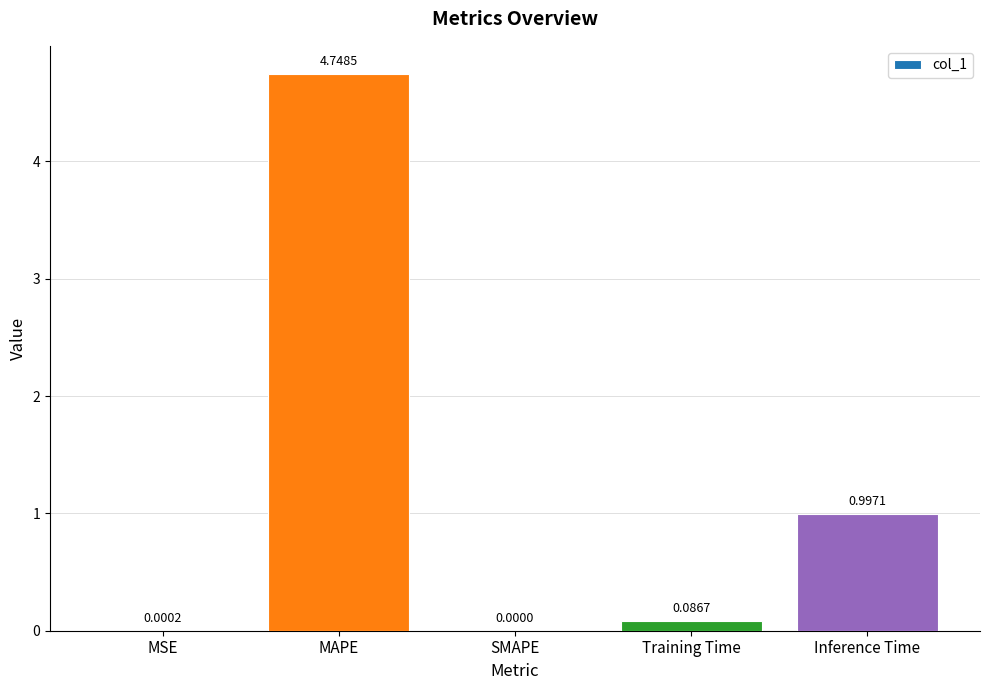

What is the sum of the values at Inference Time and MSE?

1.0